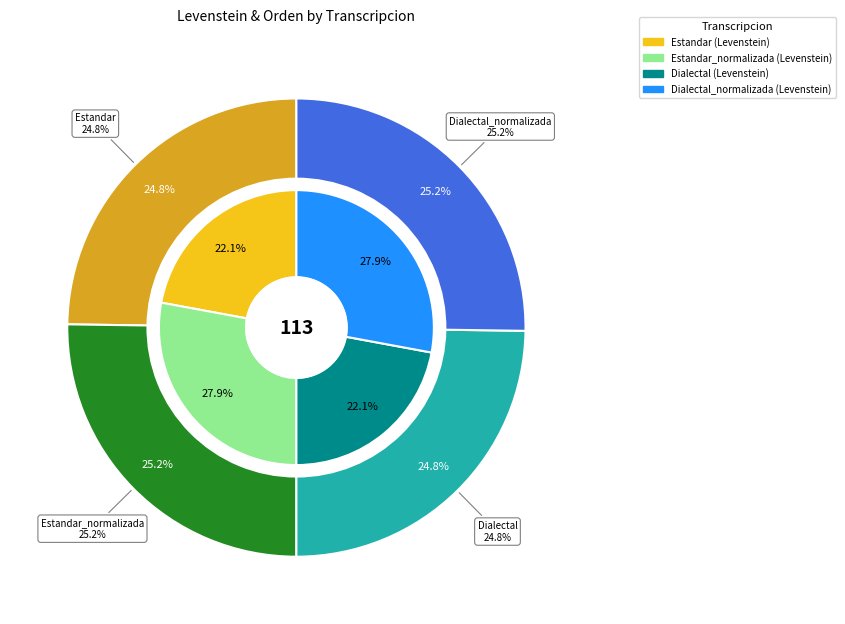

How much of the chart is everything except Dialectal_normalizada?

72.1%